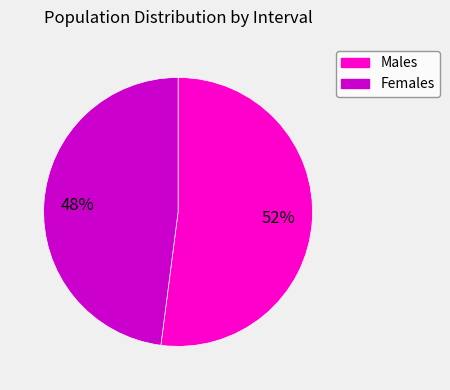

Does any single category account for the majority?

Yes